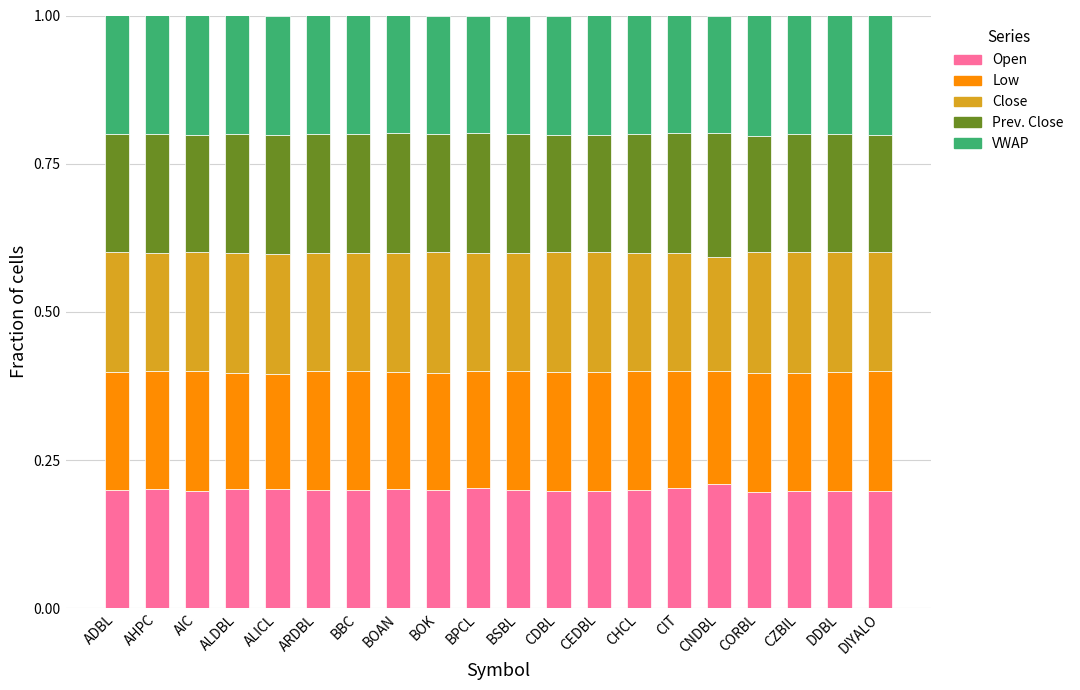

How many Open values are between 0 and 1?

20